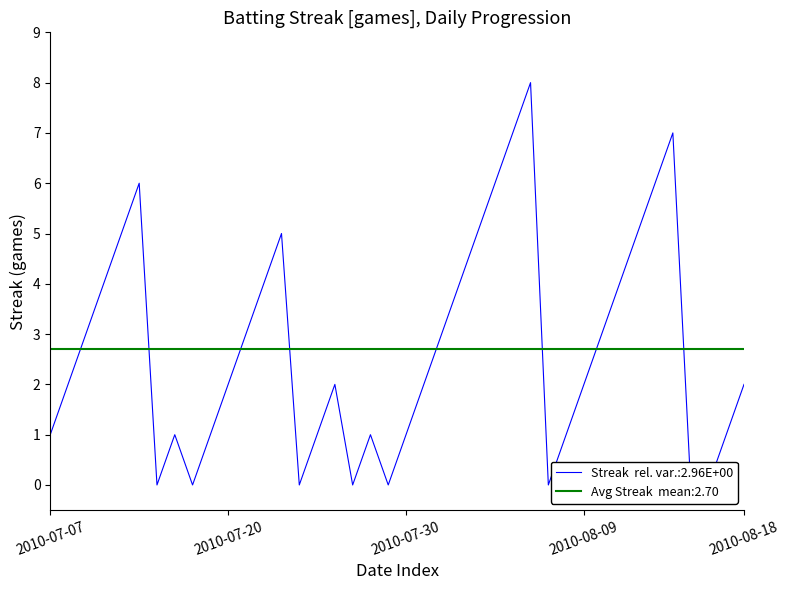

Which has a higher value, 2010-08-16 or 2010-08-09?

2010-08-09